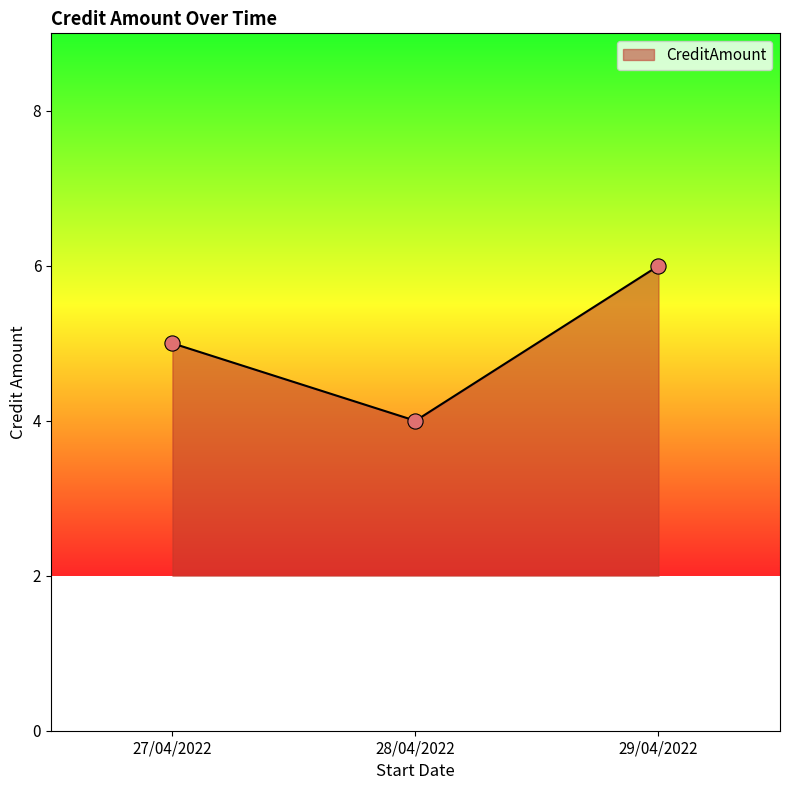

What is the ratio of the value at 29/04/2022 to the value at 28/04/2022?

1.5